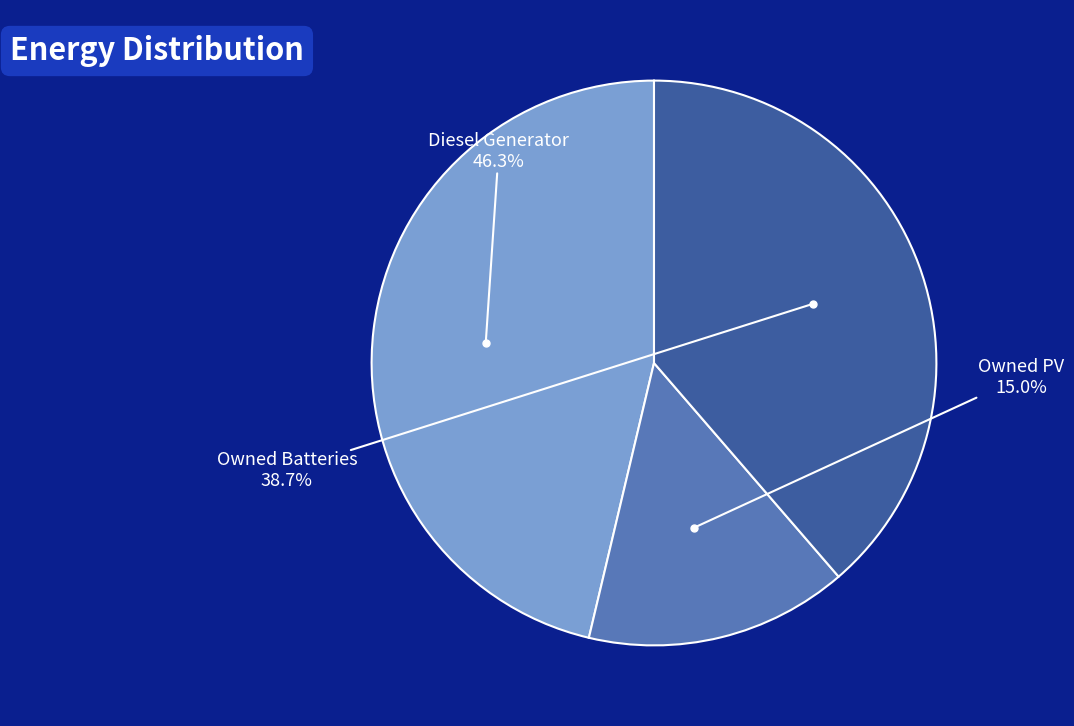

Does any single category account for the majority?

No